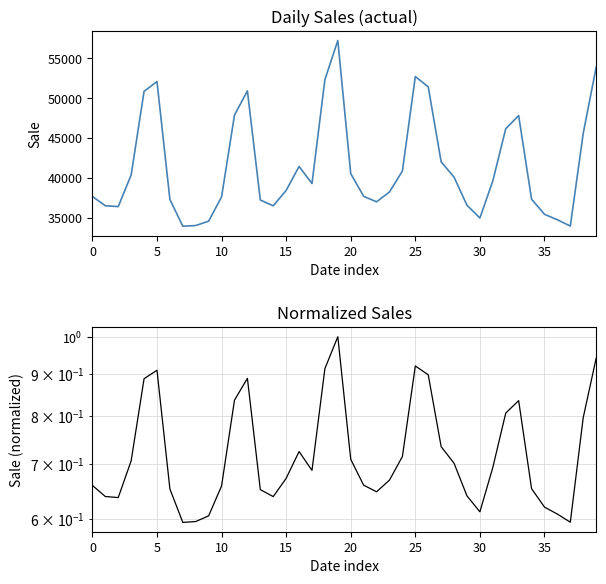

The value of actual at 36 is 34786.0. True or false?

True